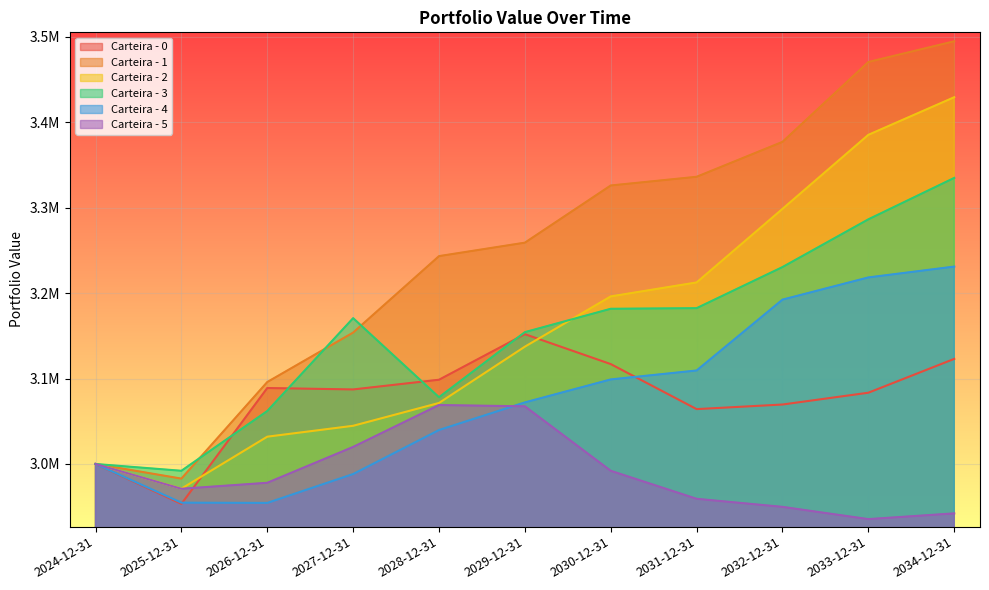

At which category does Carteira - 0 reach its first local peak?

2026-12-31